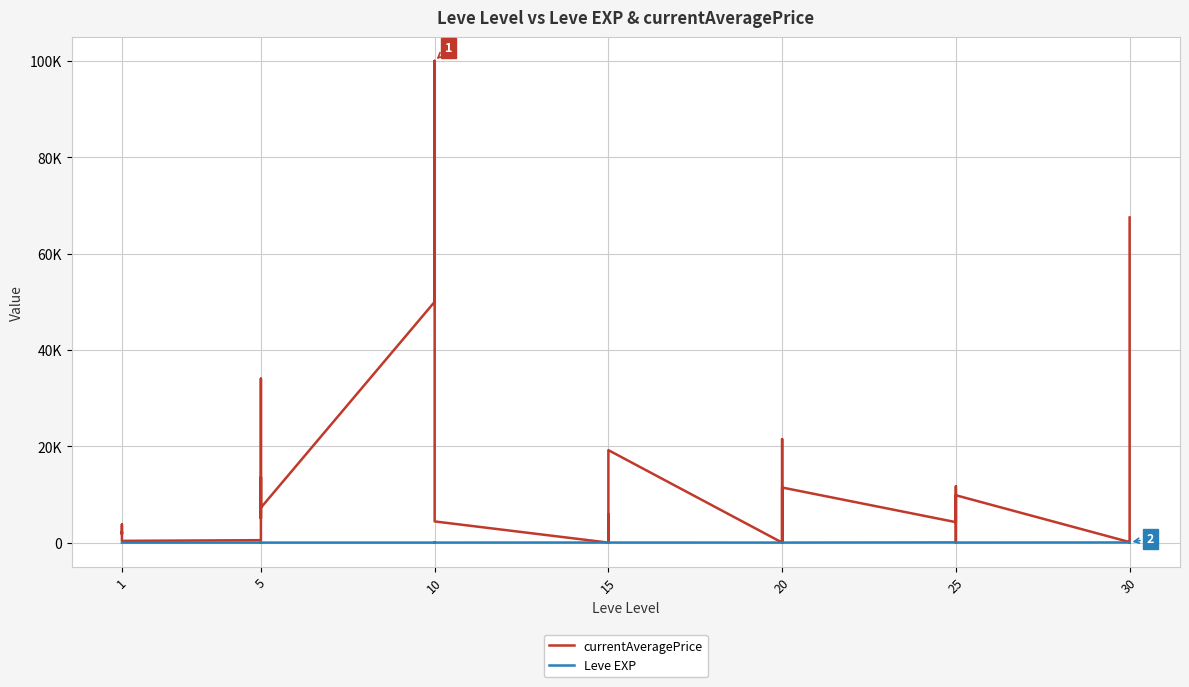

How many values in the currentAveragePrice series exceed 5000?

19